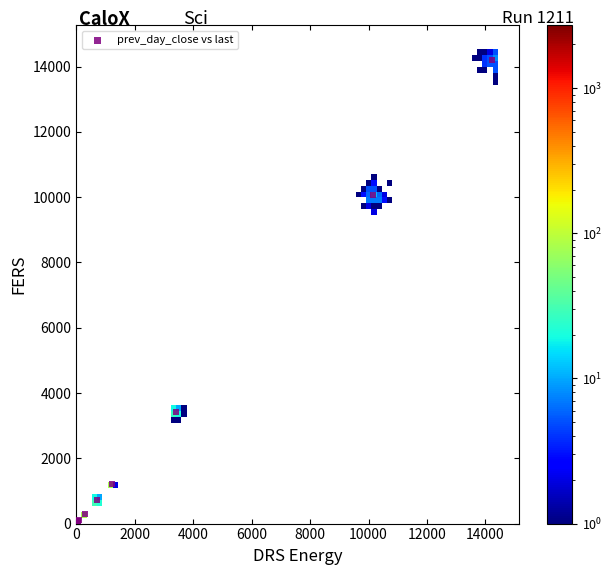

What Y value in the scatter plot is closest to 7105?

10062.5